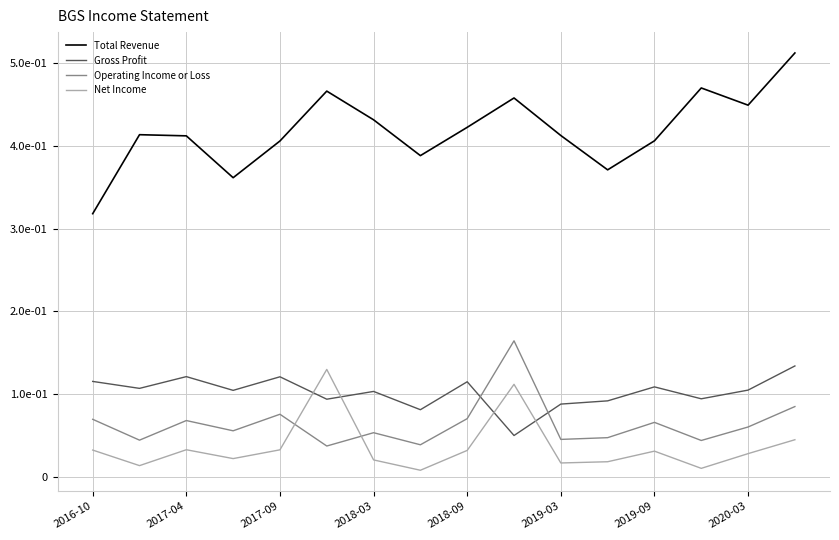

Does the chart display data point markers on the line(s)?

No